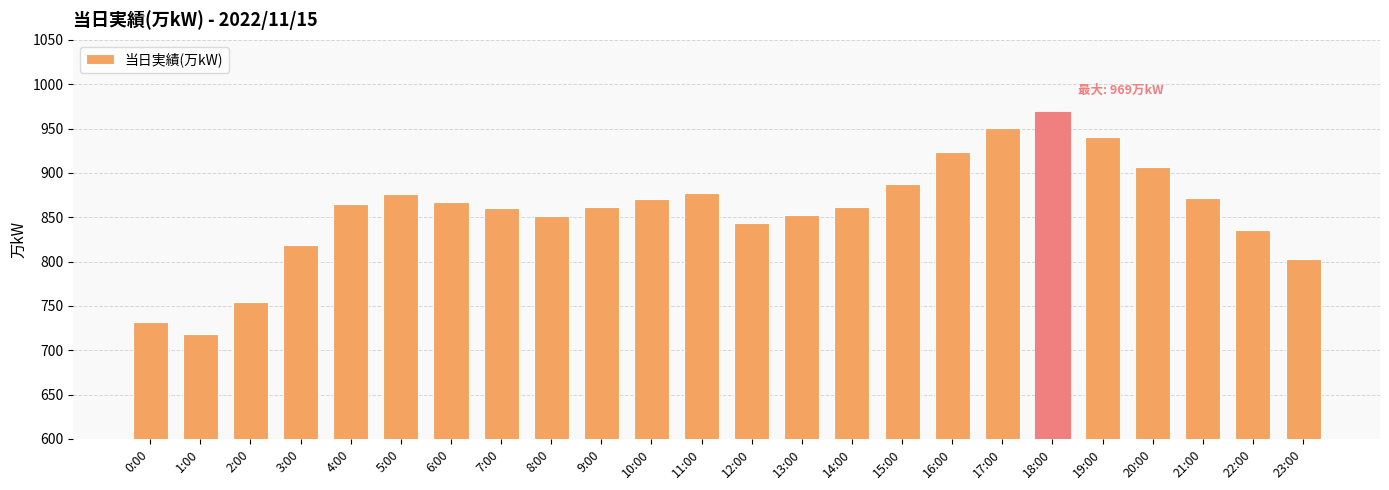

Is it true that the value at 16:00 is 360?

False